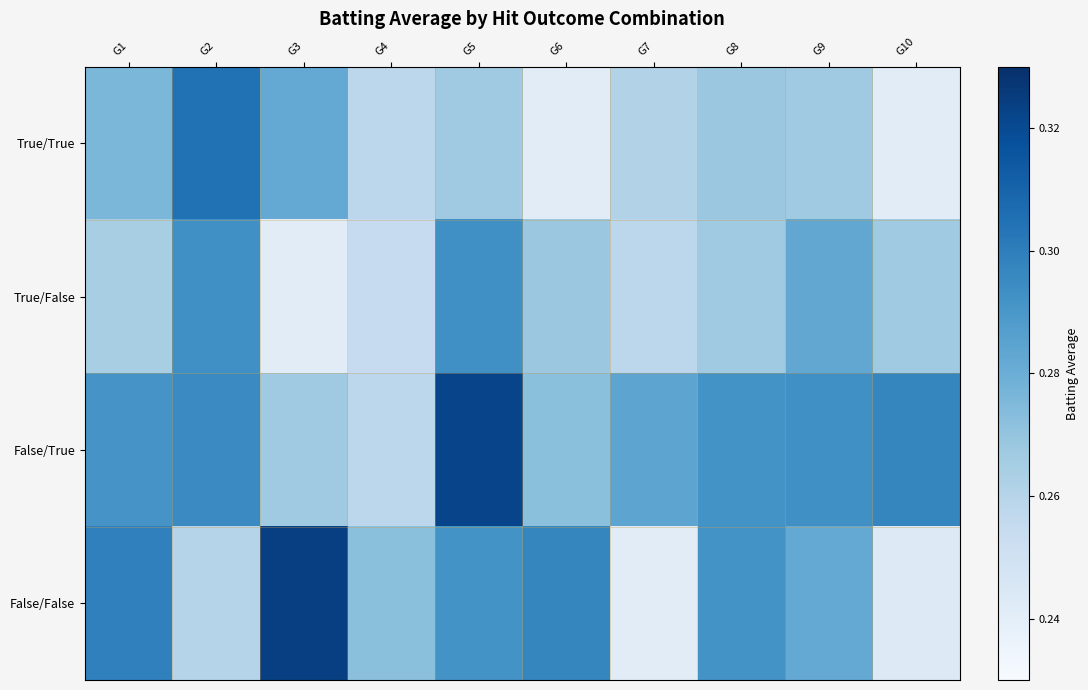

Reading left to right, list all the values displayed in this chart.

True/True: G1=0.3	G2=0.3	G3=0.3	G4=0.3	G5=0.3	G6=0.2	G7=0.3	G8=0.3	G9=0.3	G10=0.2
True/False: G1=0.3	G2=0.3	G3=0.2	G4=0.3	G5=0.3	G6=0.3	G7=0.3	G8=0.3	G9=0.3	G10=0.3
False/True: G1=0.3	G2=0.3	G3=0.3	G4=0.3	G5=0.3	G6=0.3	G7=0.3	G8=0.3	G9=0.3	G10=0.3
False/False: G1=0.3	G2=0.3	G3=0.3	G4=0.3	G5=0.3	G6=0.3	G7=0.2	G8=0.3	G9=0.3	G10=0.2